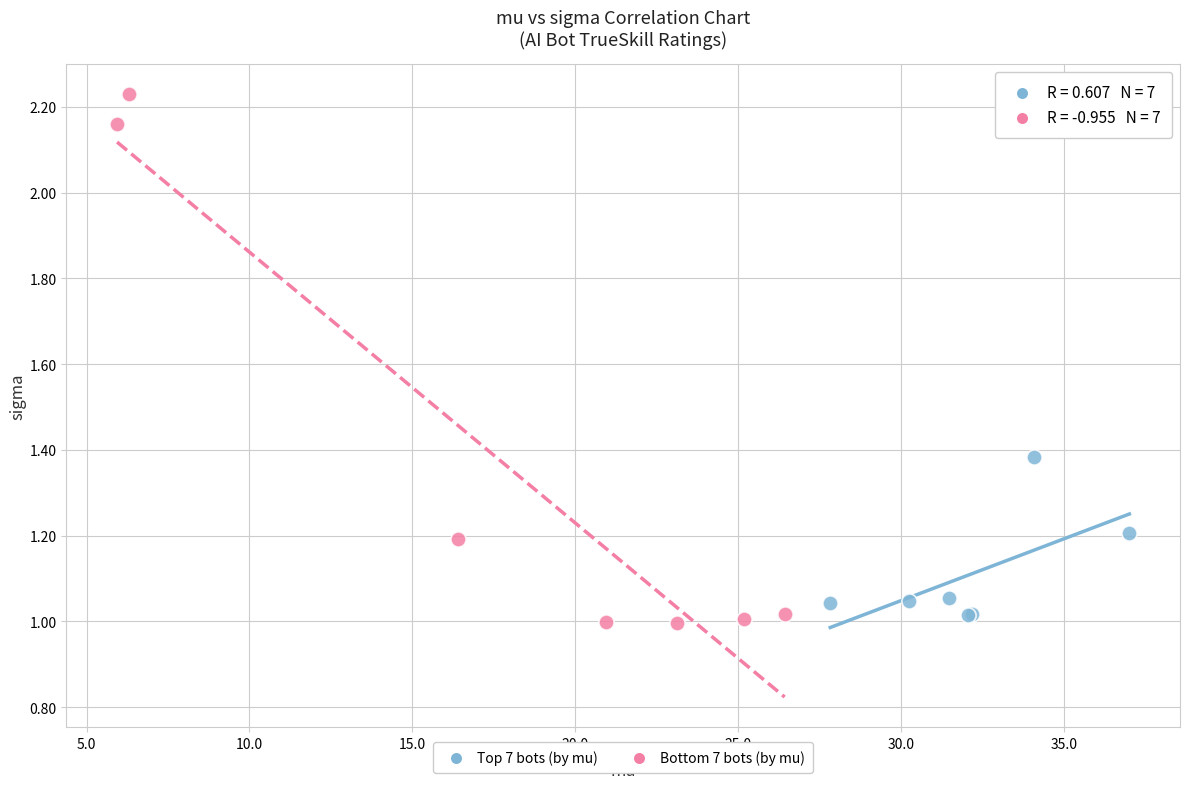

Which series reaches the maximum Y coordinate?

Bottom 7 bots (by mu)